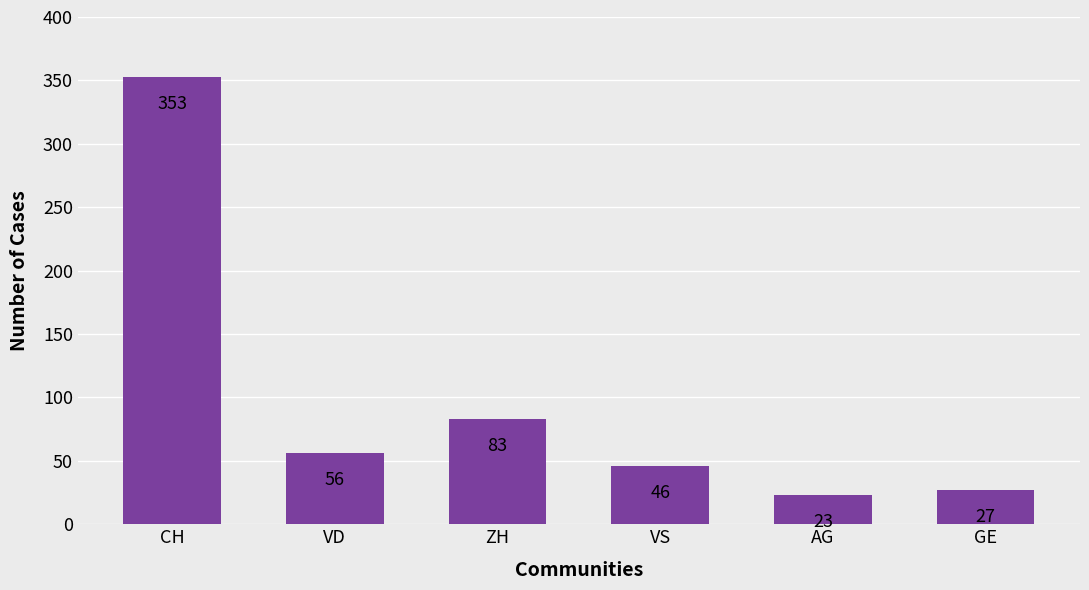

What is the minimum value shown in the chart?

23